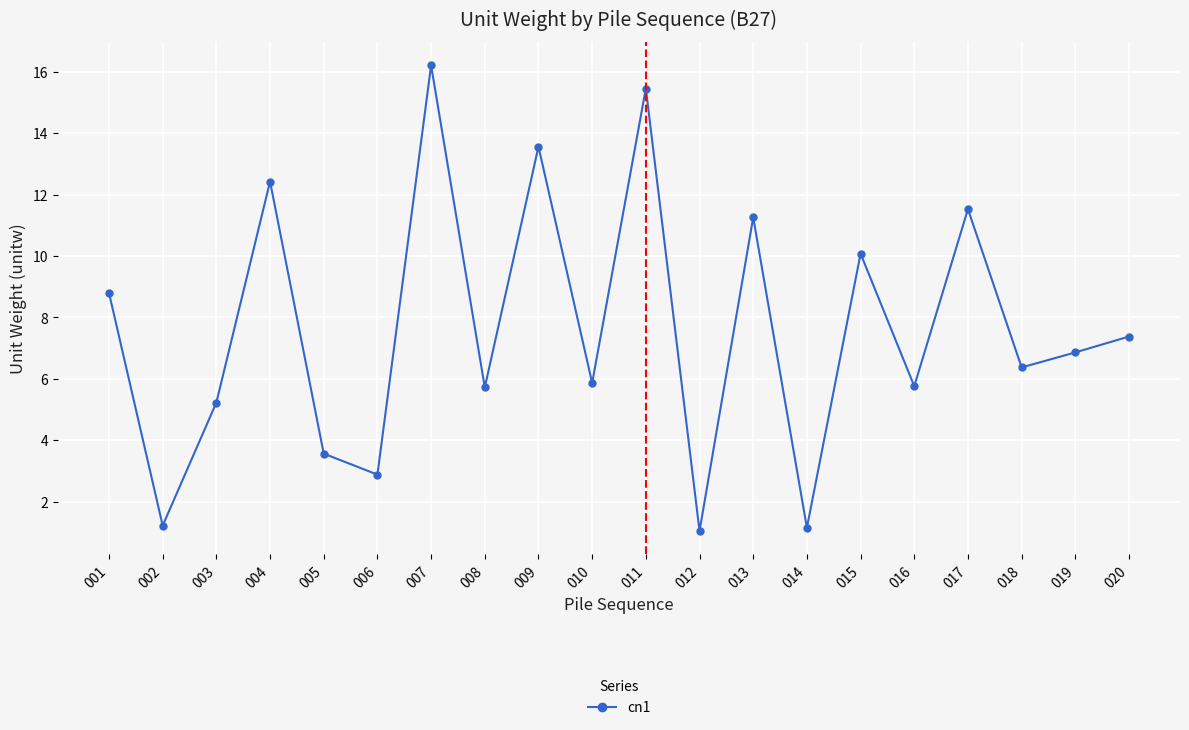

What is the difference between the maximum and minimum values?

15.2